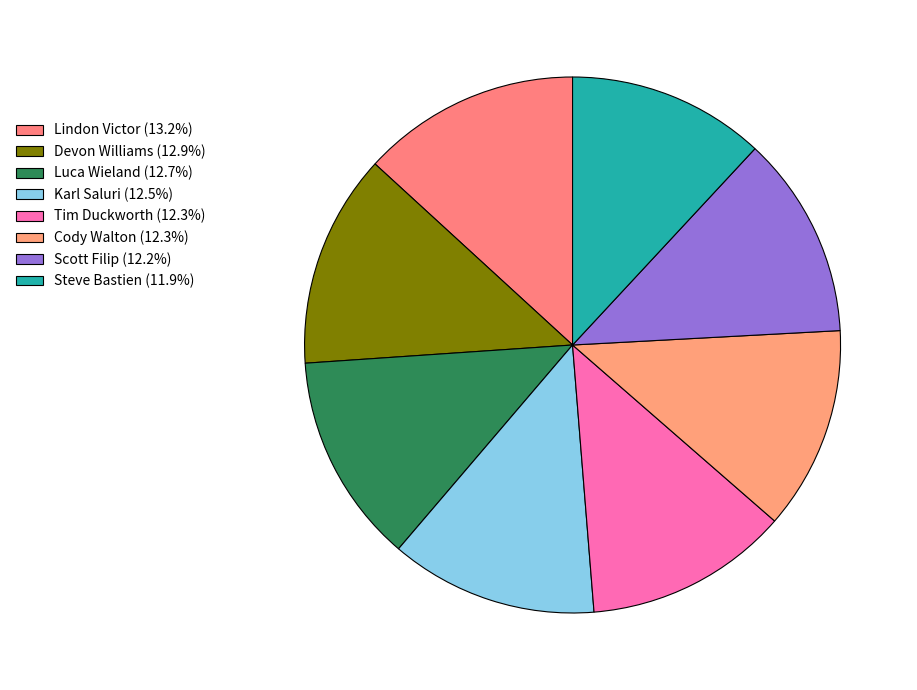

What is the ratio of the value at Scott Filip to the value at Luca Wieland?

1.0